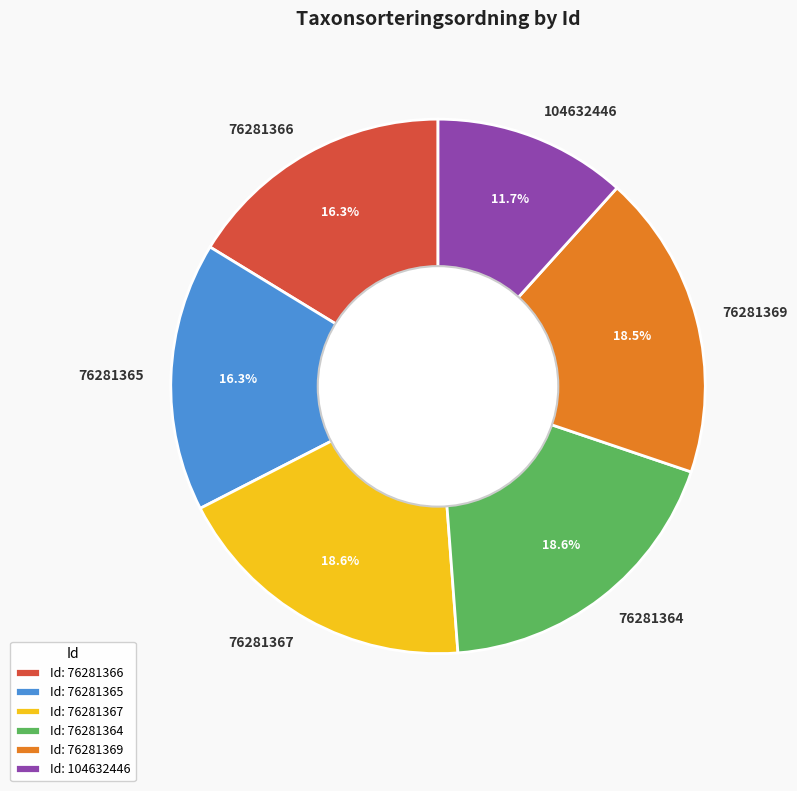

To the nearest percent, what portion does 76281365 represent?

16%